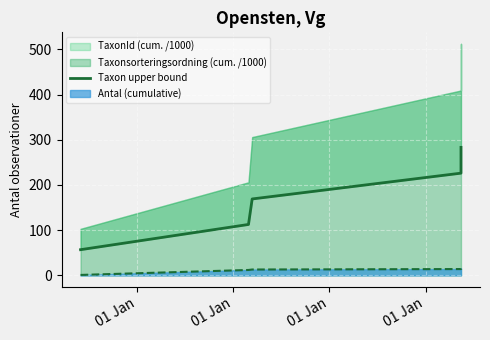

Is it true that the value at 01 Jan is 169.1?

True